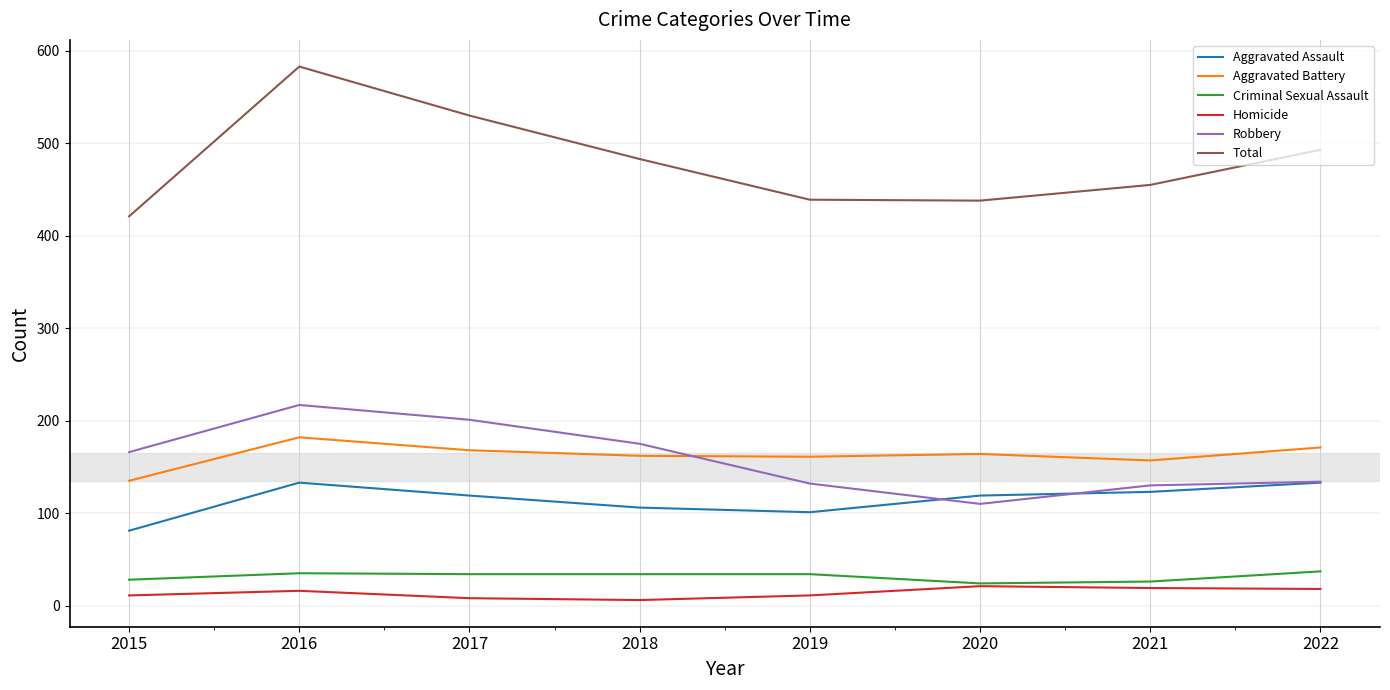

What is the difference between the maximum and second lowest values in the Homicide series?

13